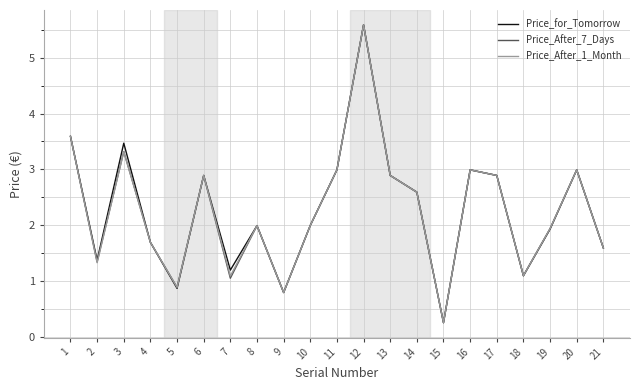

Which label corresponds to the smallest value in the chart?

15